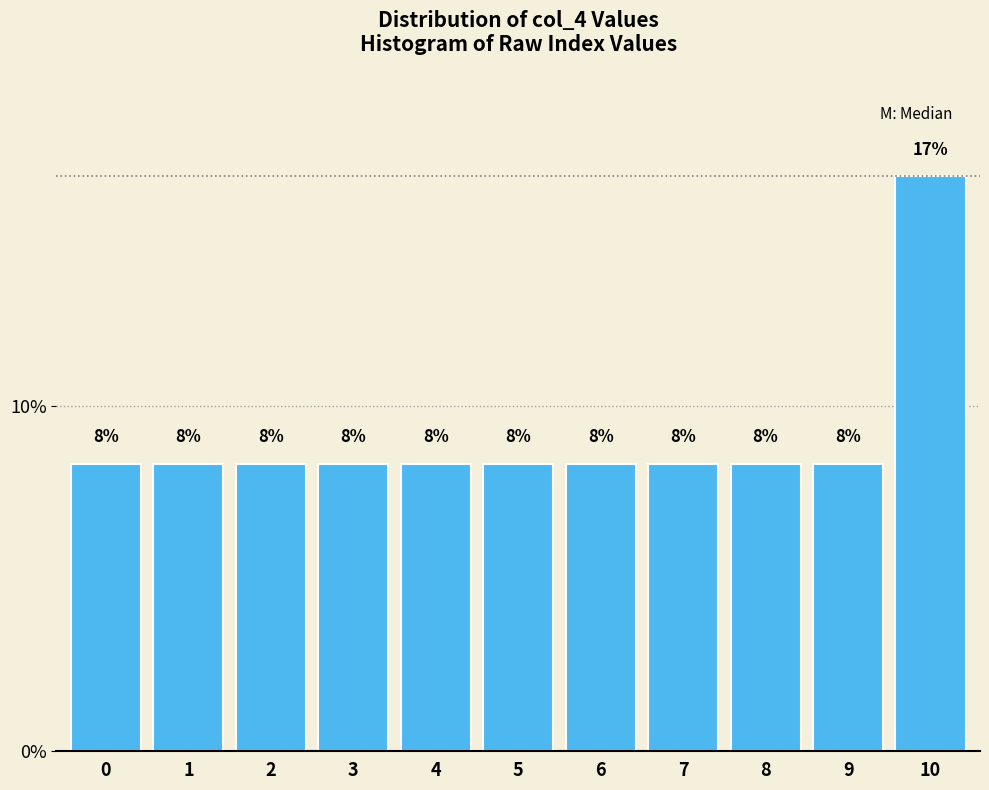

How many bars are there in total?

11